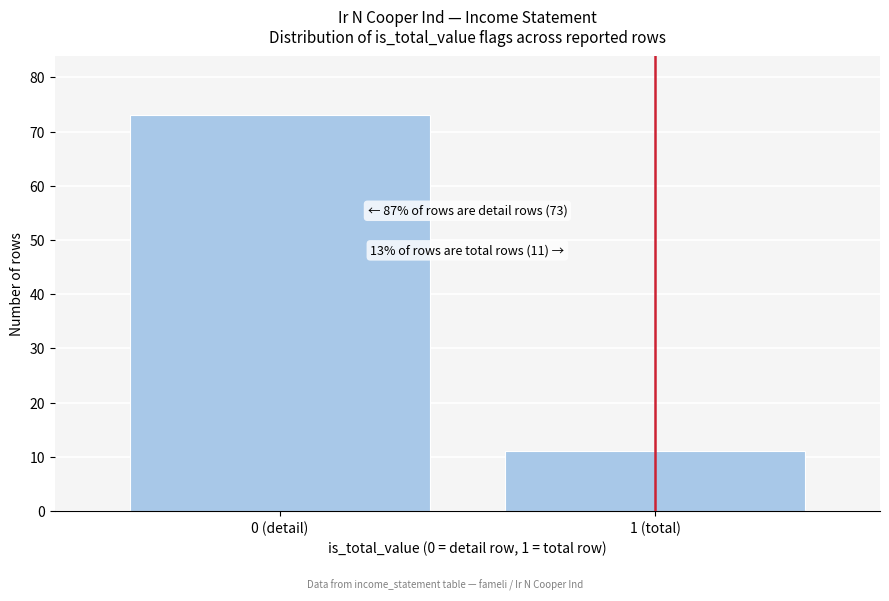

Reading right to left, list all the values displayed in this chart.

11	73